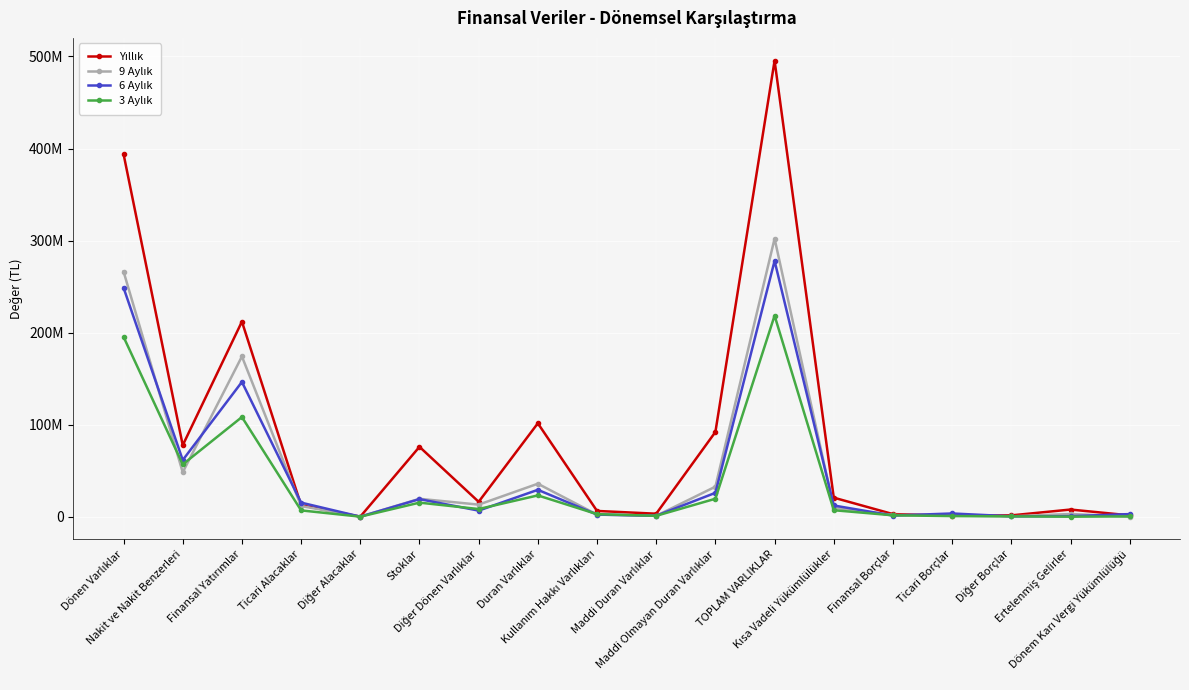

Is it true that 9 Aylık equals 1210669 at Finansal Borçlar?

False